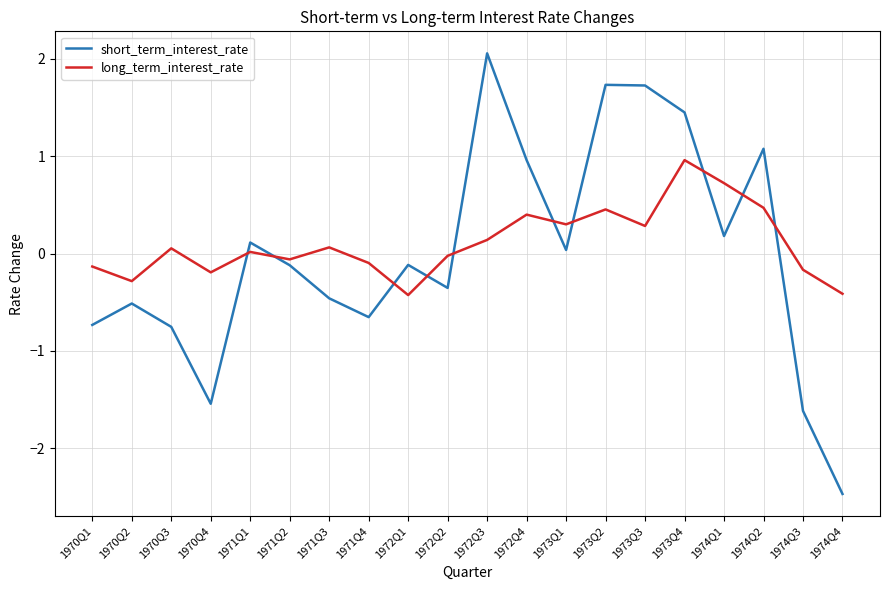

Rank the series by their maximum value, from highest to lowest.

short_term_interest_rate, long_term_interest_rate